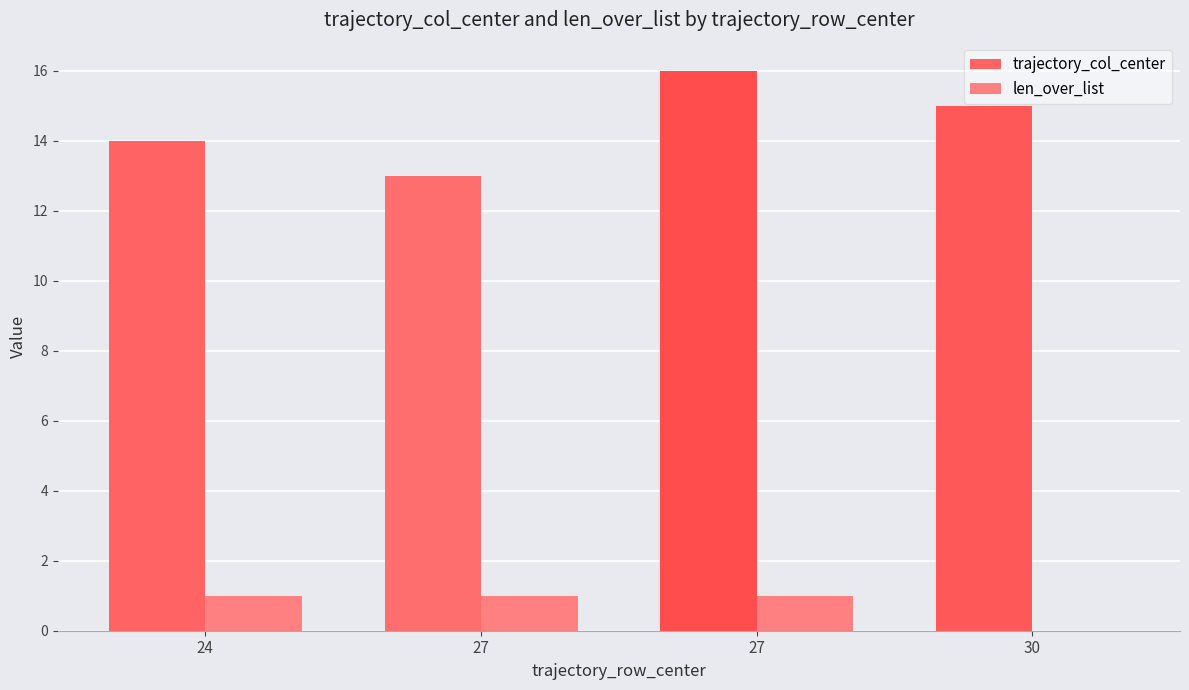

At 27, list the series in order from smallest to largest.

len_over_list, trajectory_col_center